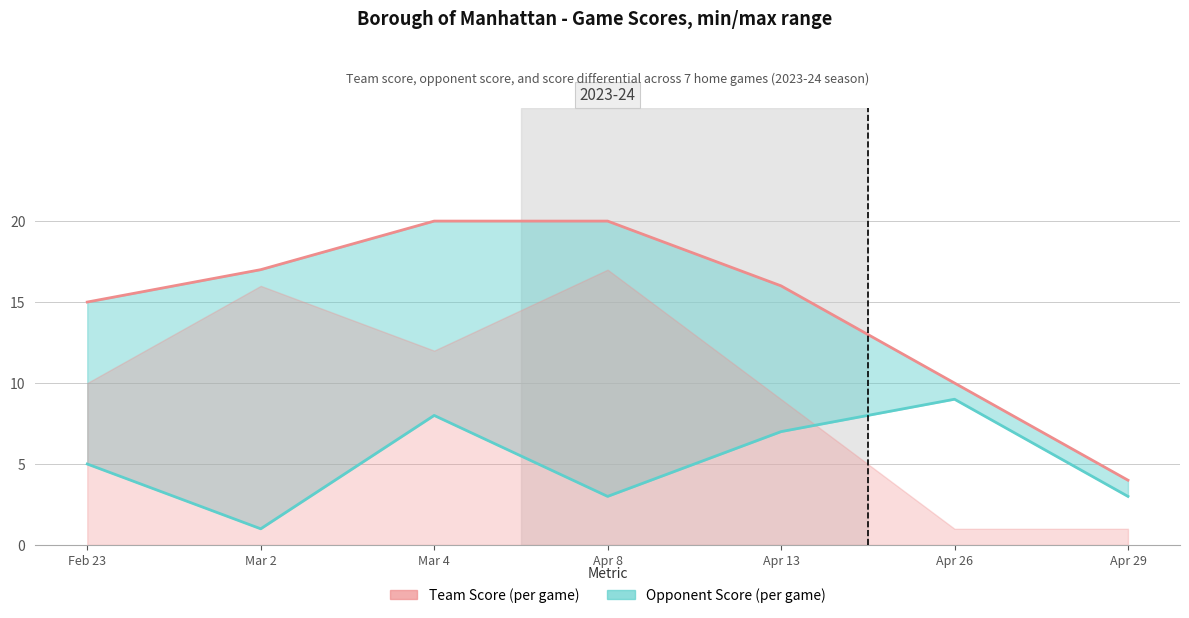

How many lines are shown in the chart?

2